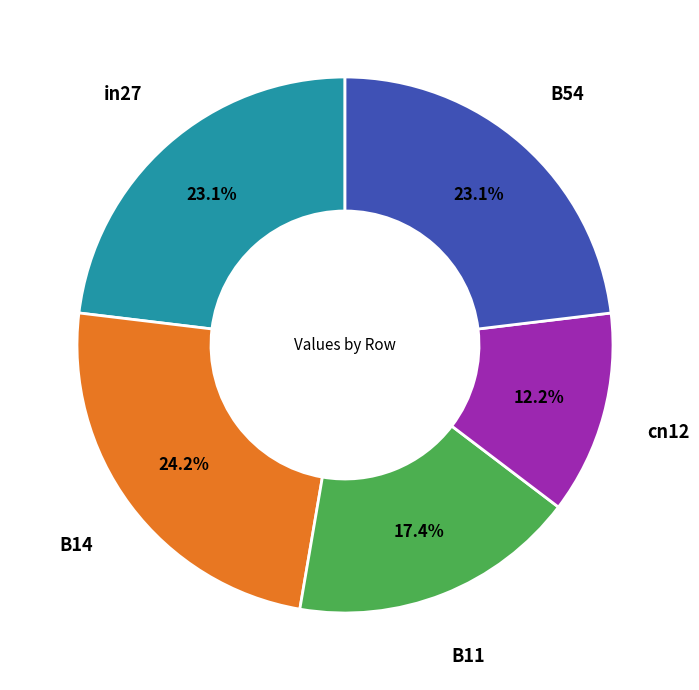

How many slices are in this pie chart?

5